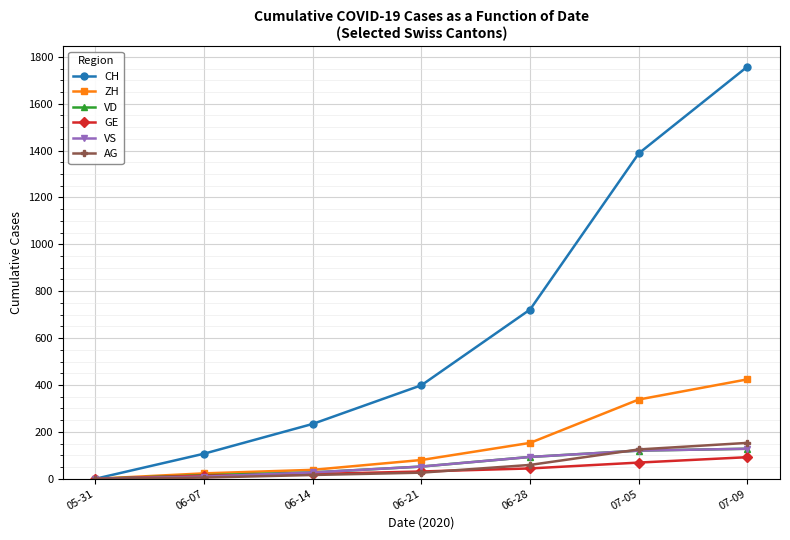

How many values in the VS series are below 52?

3